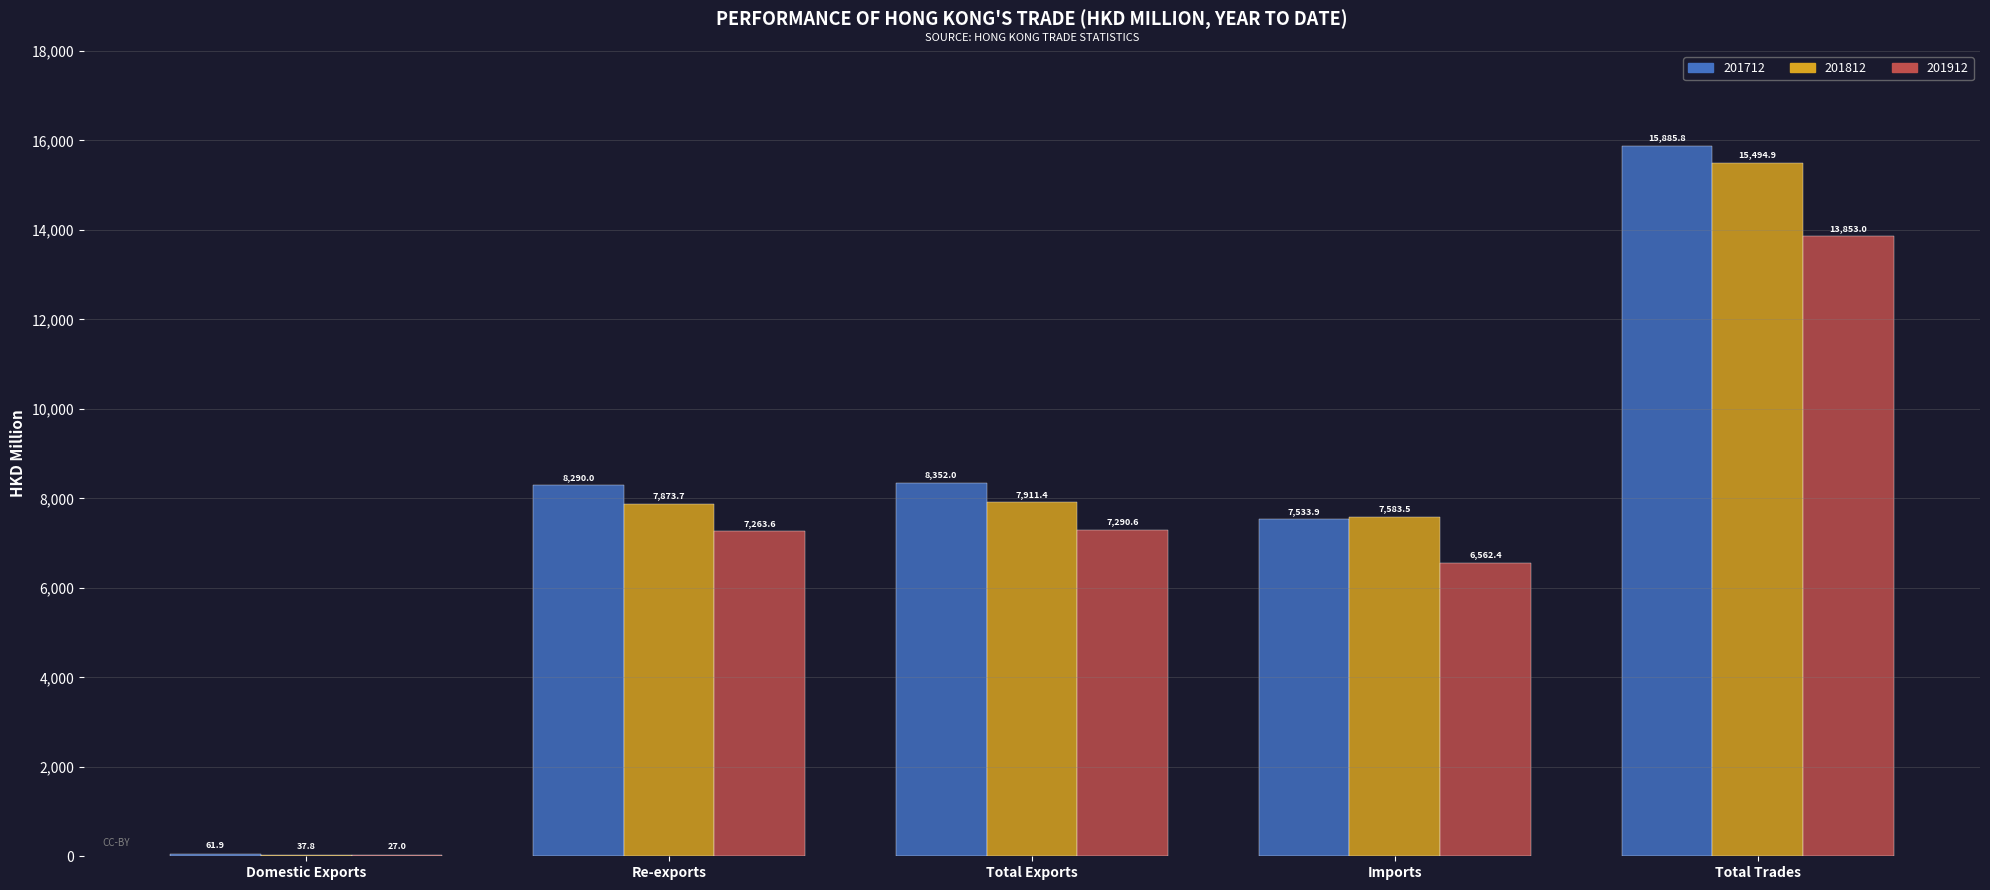

Reading right to left, transcribe all the data shown in this chart.

201712: Total Trades=15885.8	Imports=7533.9	Total Exports=8352.0	Re-exports=8290.0	Domestic Exports=61.9
201812: Total Trades=15494.9	Imports=7583.5	Total Exports=7911.4	Re-exports=7873.7	Domestic Exports=37.8
201912: Total Trades=13853.0	Imports=6562.4	Total Exports=7290.6	Re-exports=7263.6	Domestic Exports=27.0